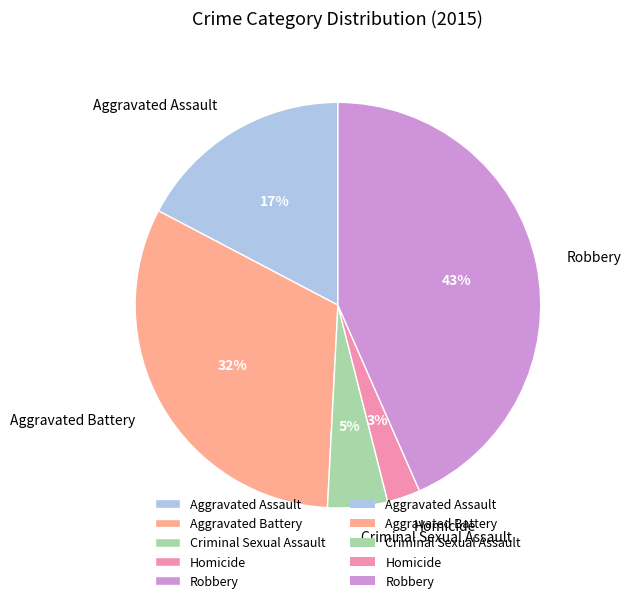

What percentage is the Criminal Sexual Assault slice, to the nearest percent?

5%